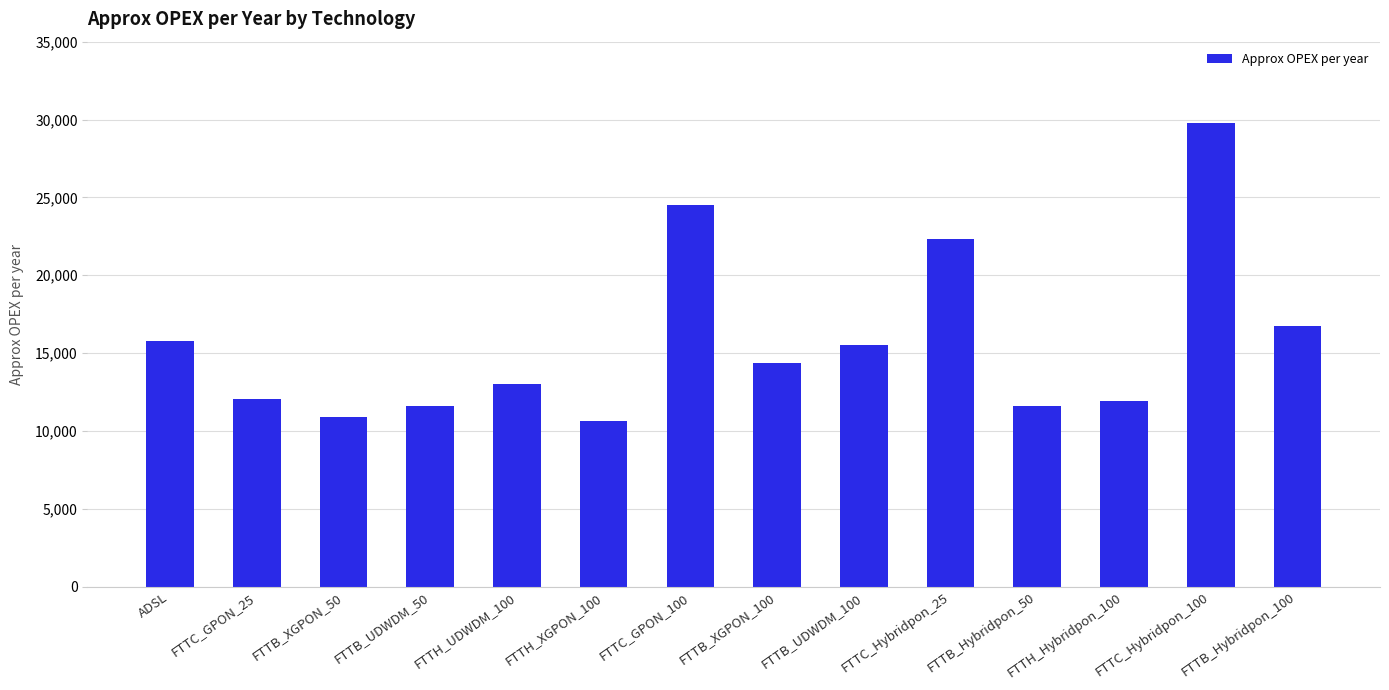

What is the change in value from FTTB_UDWDM_50 to FTTB_Hybridpon_50?

-20.0